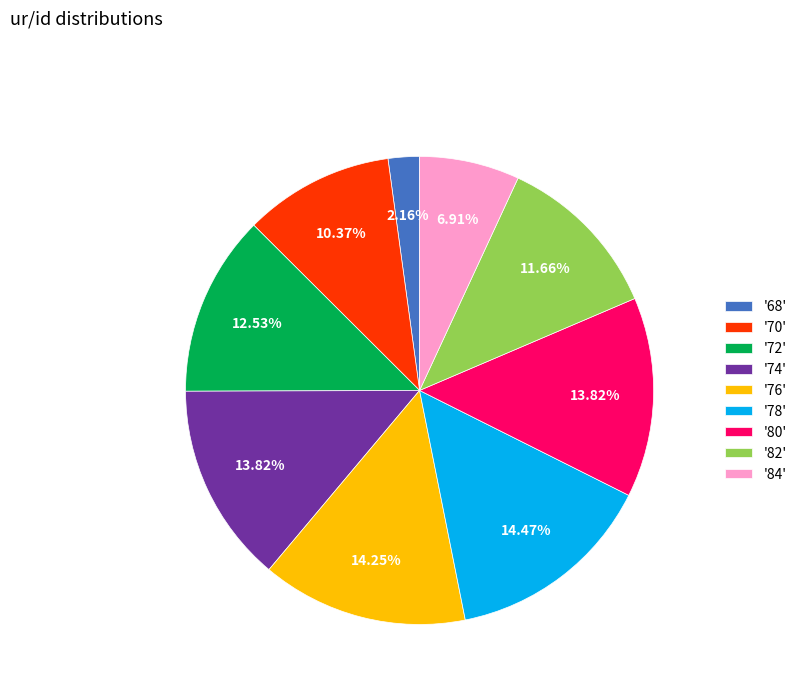

Is '74' the majority of the pie?

No